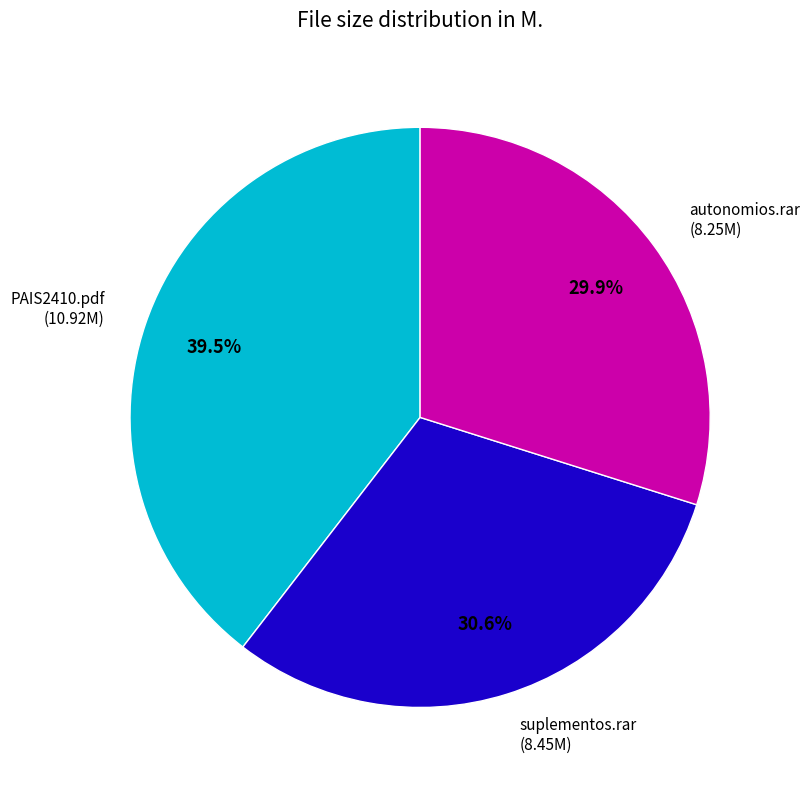

Which slice is the largest?

PAIS2410.pdf